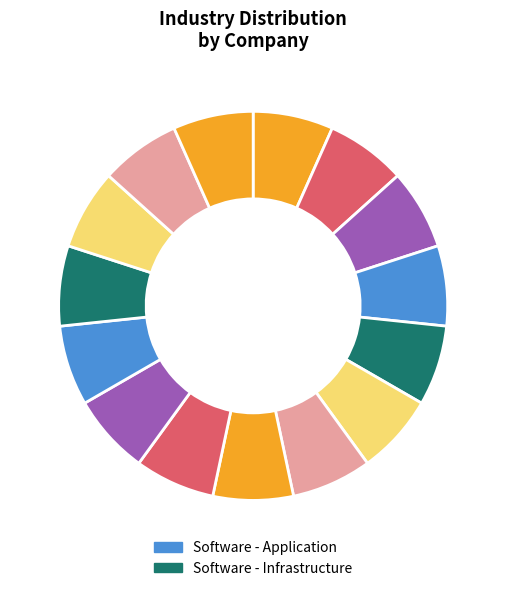

Rank the categories by value from highest to lowest.

Software - Application, Software - Infrastructure